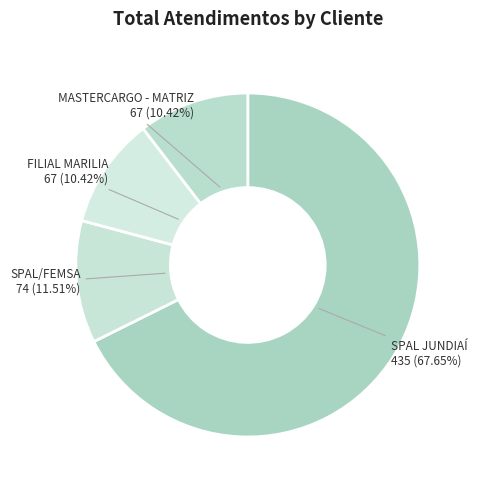

How many segments does this pie chart have?

4